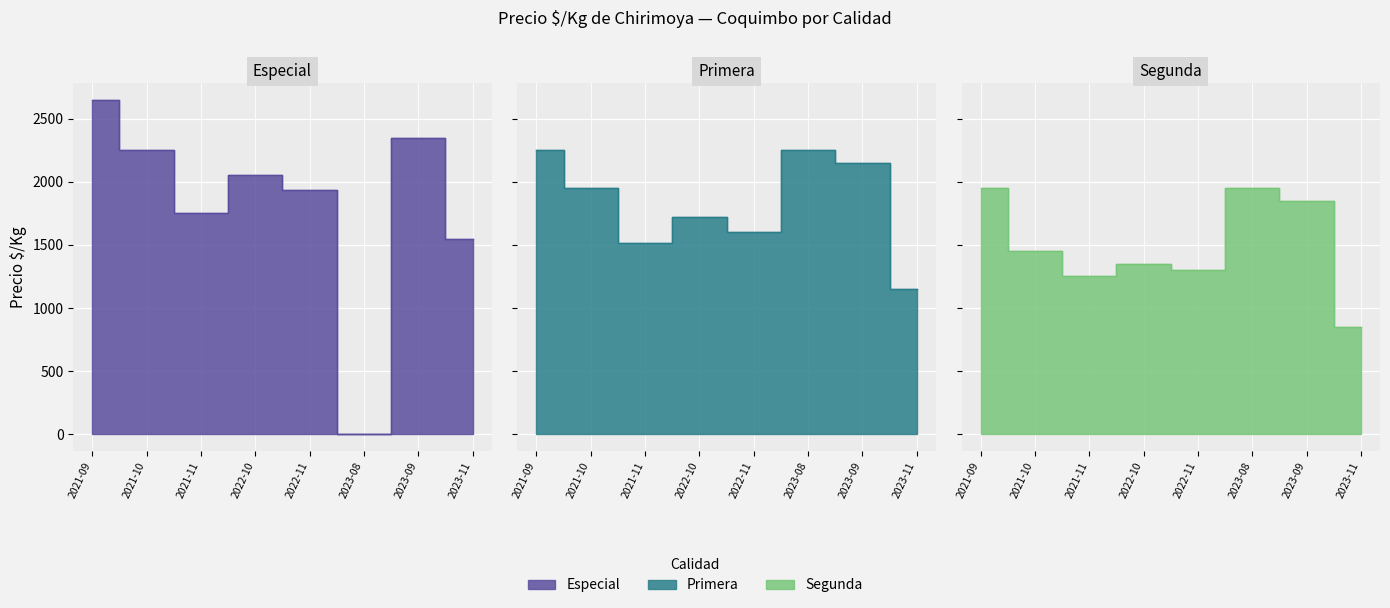

What is the label of the 3rd point from the left?

2021-11